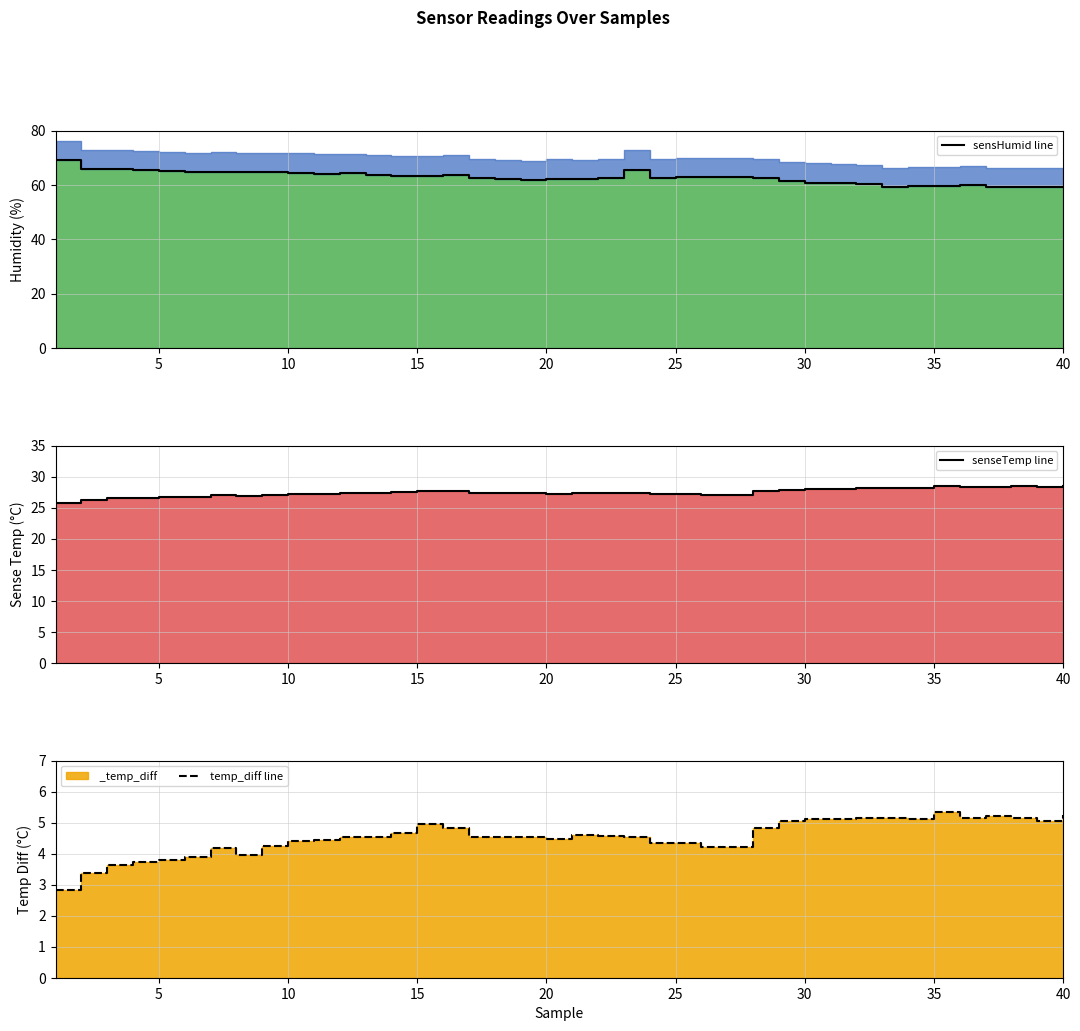

Reading left to right, transcribe all the data shown in this chart.

sensHumid line: 69.2	66.0	65.9	65.5	65.0	64.9	64.9	64.8	64.6	64.6	64.2	64.4	63.8	63.4	63.4	63.8	62.5	62.1	61.9	62.4	62.2	62.4	65.6	62.4	62.9	62.8	62.8	62.6	61.5	60.9	60.6	60.4	59.3	59.7	59.8	60.0	59.2	59.2	59.2	59.3
senseTemp line: 25.8	26.3	26.5	26.6	26.7	26.8	27.1	26.9	27.1	27.2	27.2	27.4	27.4	27.5	27.8	27.6	27.4	27.3	27.3	27.3	27.4	27.4	27.4	27.2	27.2	27.0	27.0	27.6	27.9	28.0	28.0	28.1	28.2	28.2	28.4	28.4	28.4	28.4	28.4	28.5
temp_diff line: 2.8	3.4	3.6	3.7	3.8	3.9	4.2	4.0	4.3	4.4	4.4	4.5	4.5	4.7	5.0	4.8	4.5	4.5	4.5	4.5	4.6	4.6	4.5	4.3	4.3	4.2	4.2	4.8	5.0	5.1	5.1	5.1	5.1	5.1	5.3	5.2	5.2	5.1	5.1	5.2